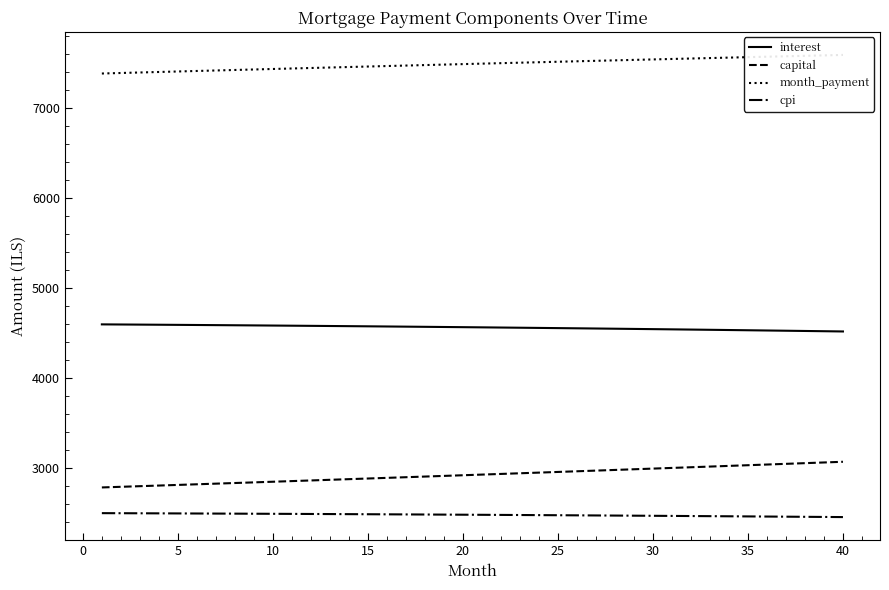

True or false: capital and interest intersect in this chart.

False